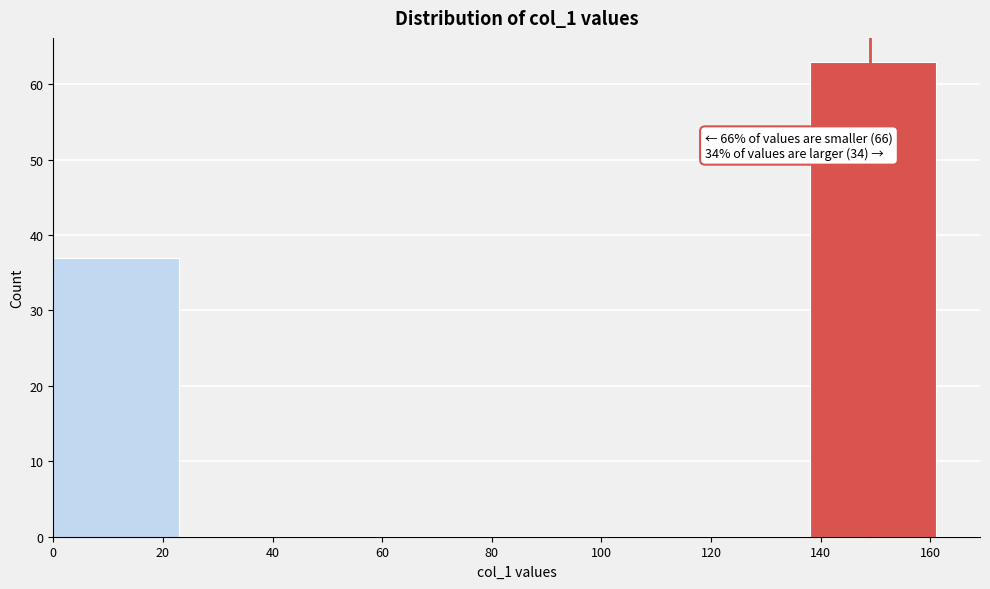

Which range on the x-axis has the tallest bar?

138 to 161